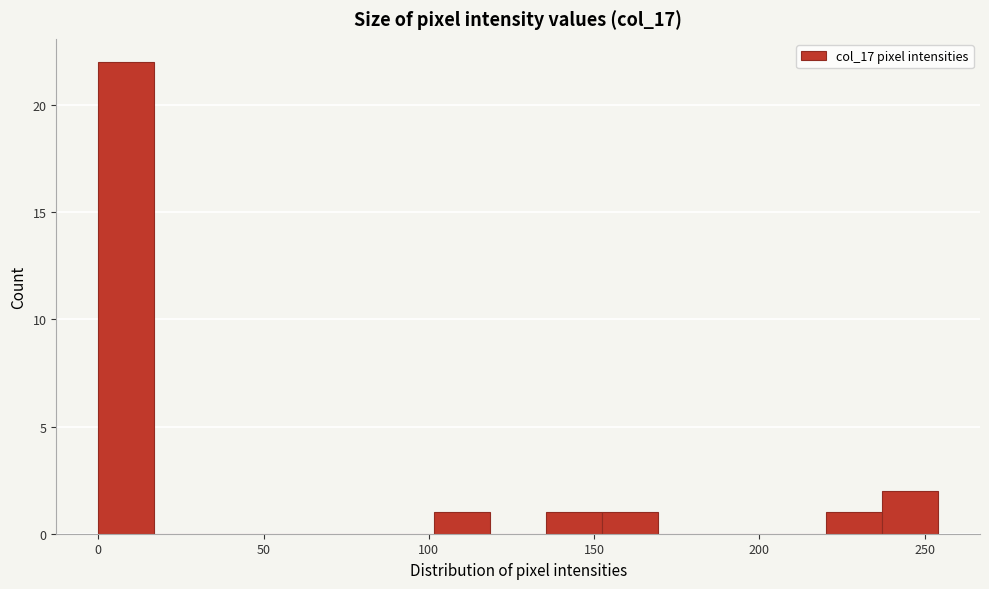

Around what value on the x-axis is the tallest bar? Give the approximate position of its centre, as read against the axis.

10